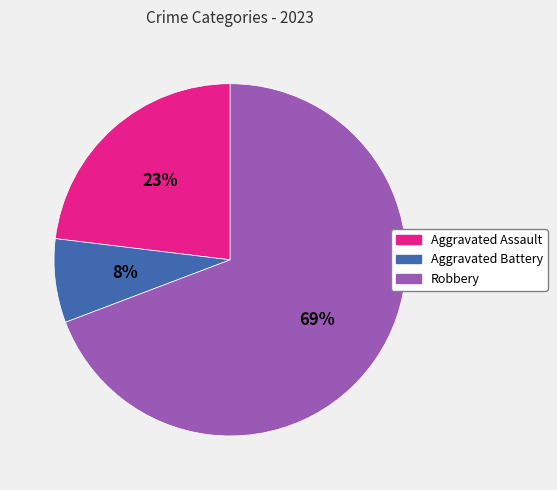

To the nearest percent, what portion does Robbery represent?

69%